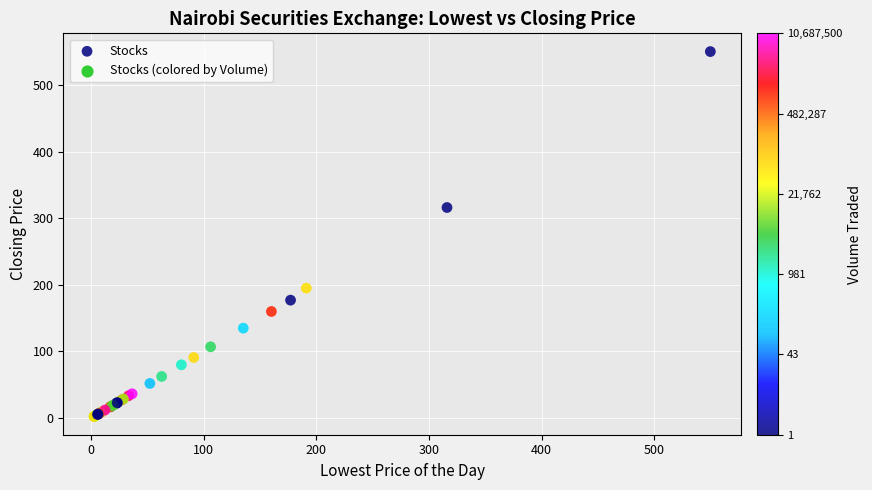

What Y value in the scatter plot is closest to 276?

316.0